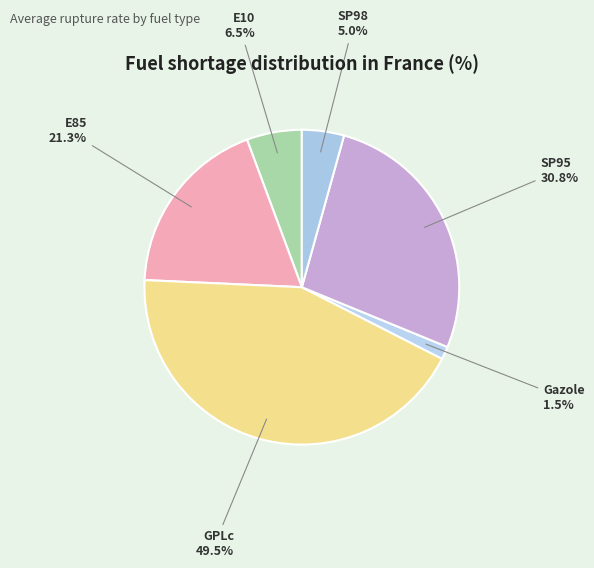

Which slice is the largest?

GPLc